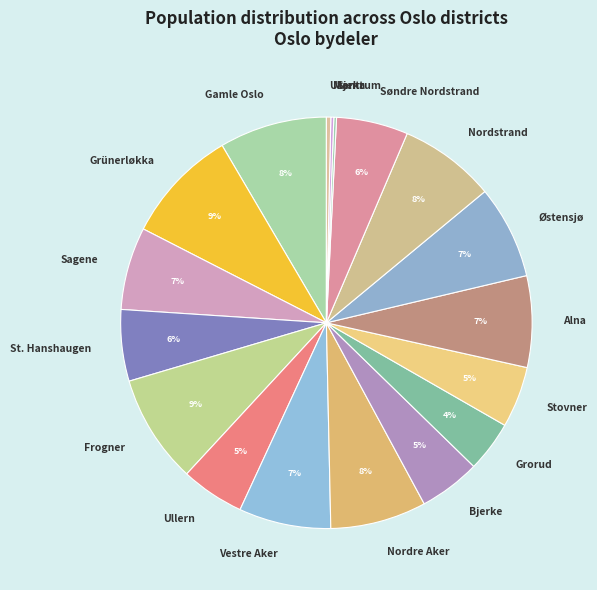

To the nearest percent, what is the difference between the largest and smallest slice percentages?

9%